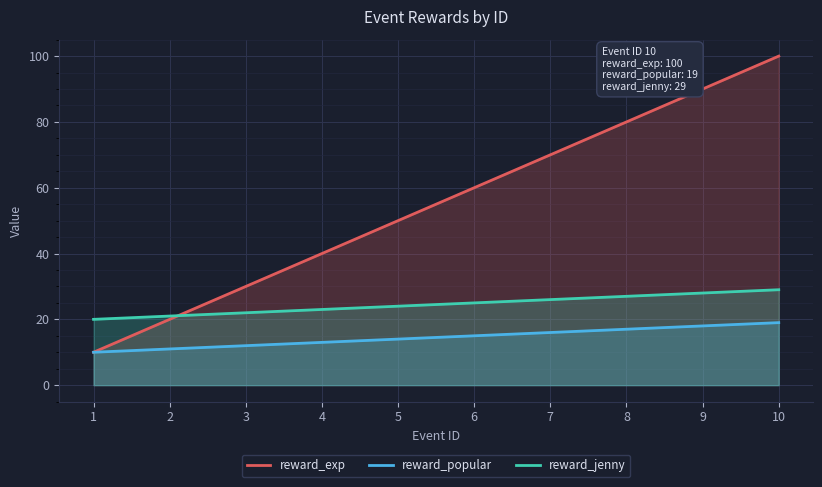

What is the difference between the maximum and minimum values in the reward_popular series?

9